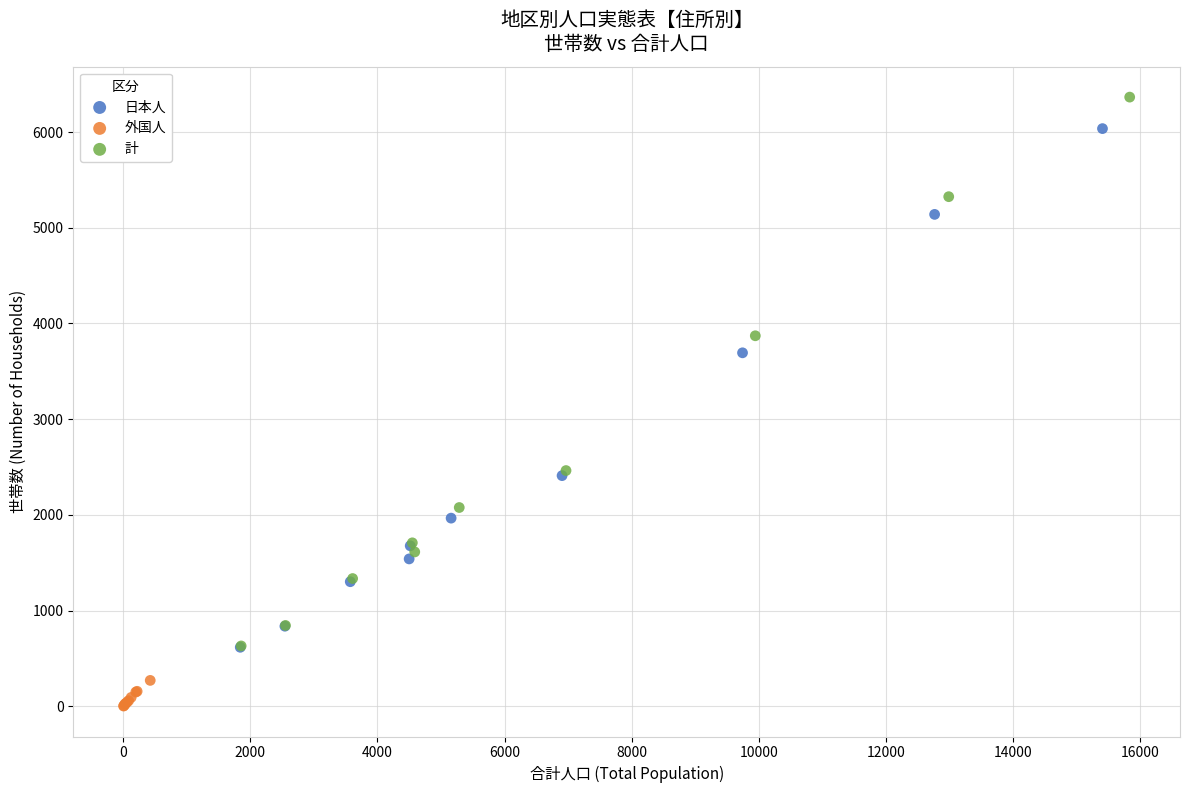

What are all the series names shown in the legend?

日本人, 外国人, 計